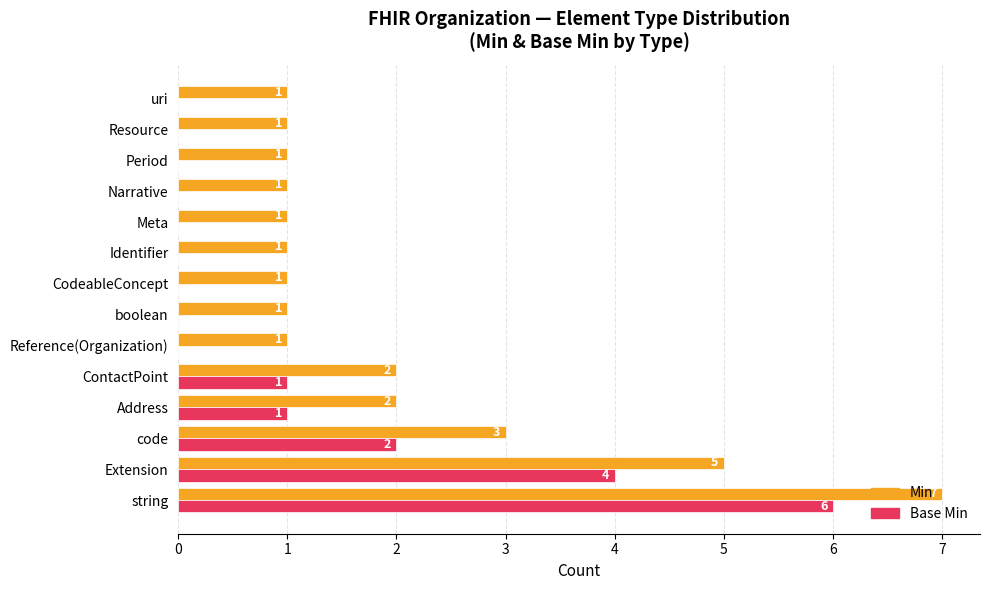

At which category is the sum across all series the highest?

string